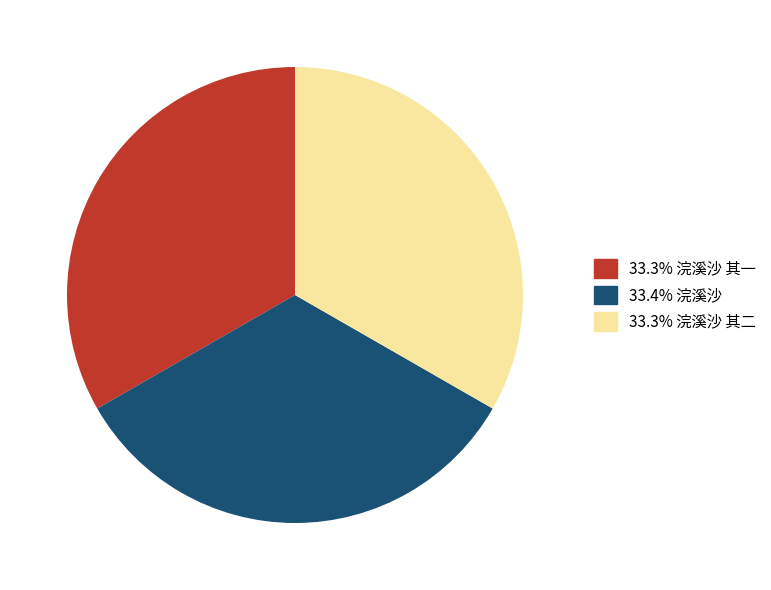

Combined, do 33.3% 浣溪沙 其一 and 33.3% 浣溪沙 其二 account for over 50%?

Yes